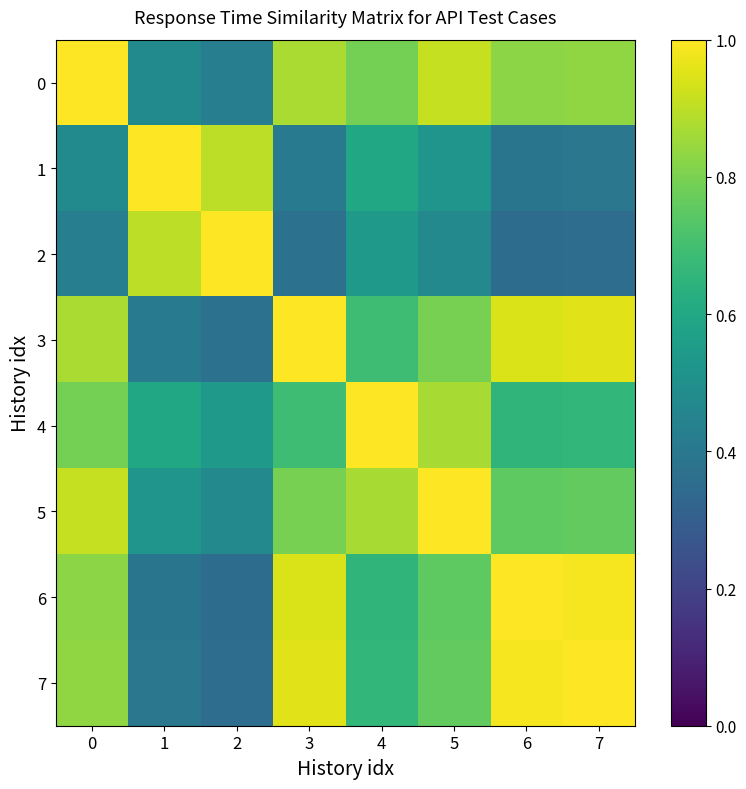

Which series has the widest spread of values?

2